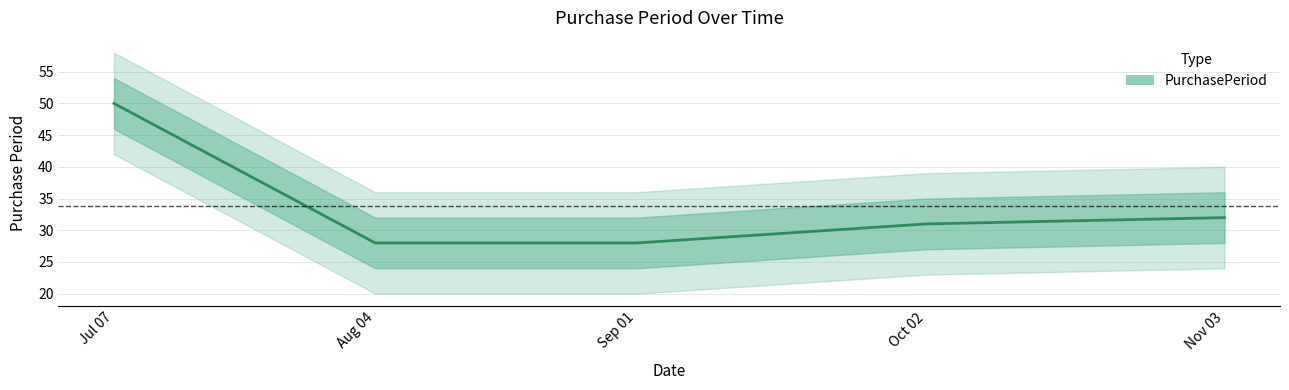

What is the average value?

34